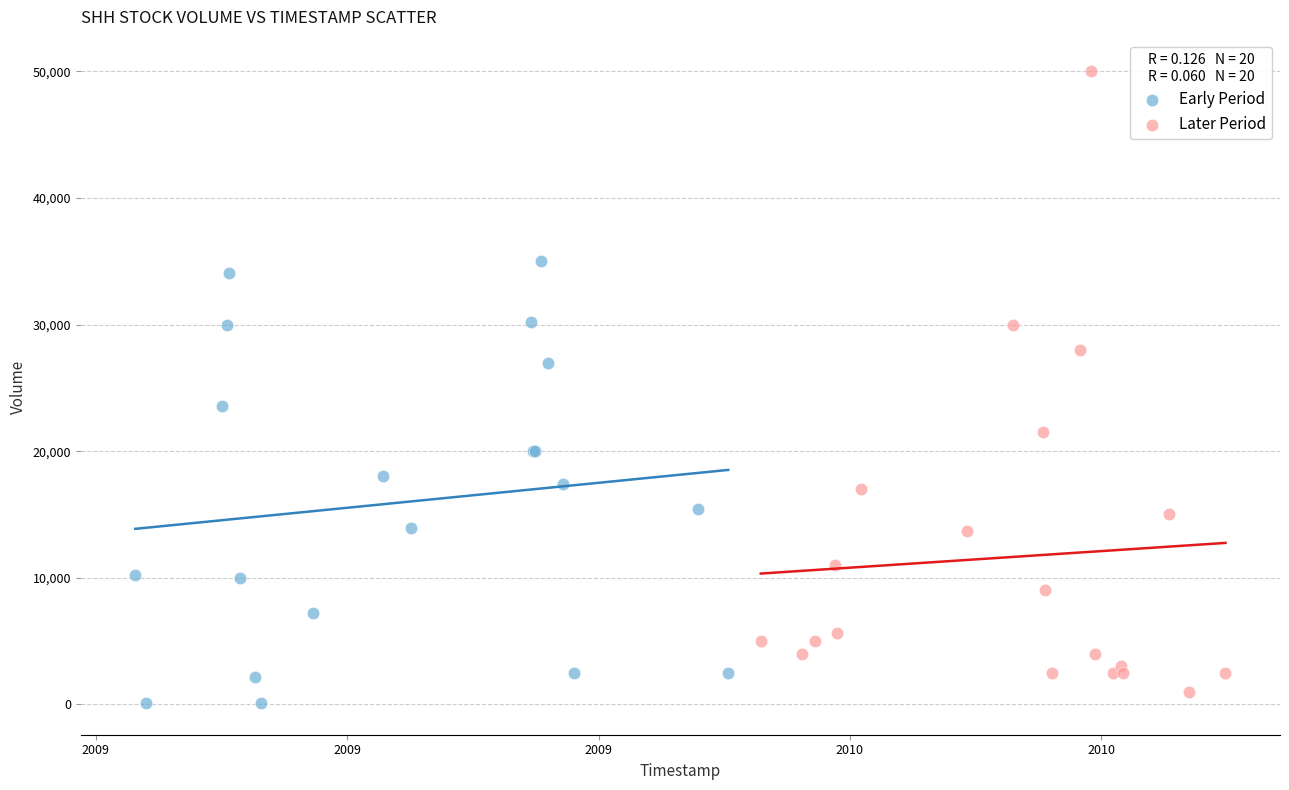

Which series contains the highest Y value?

Later Period